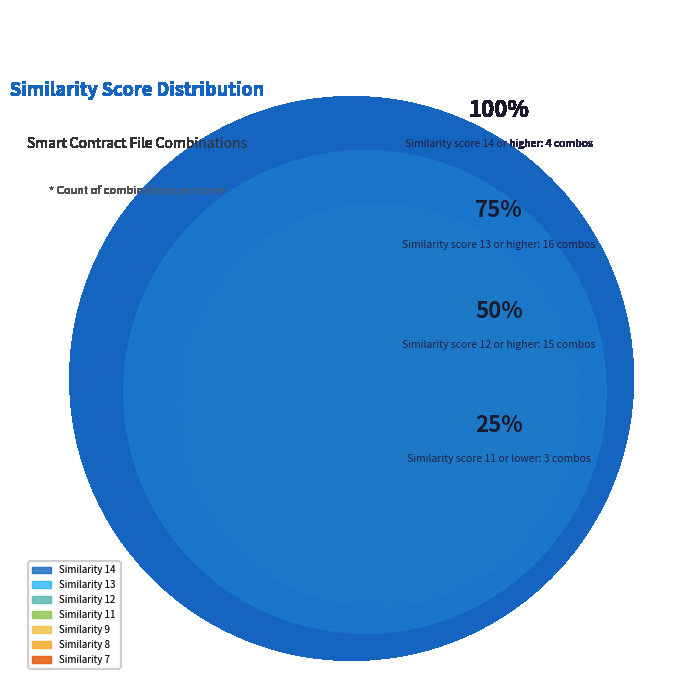

How many slices are in this pie chart?

7